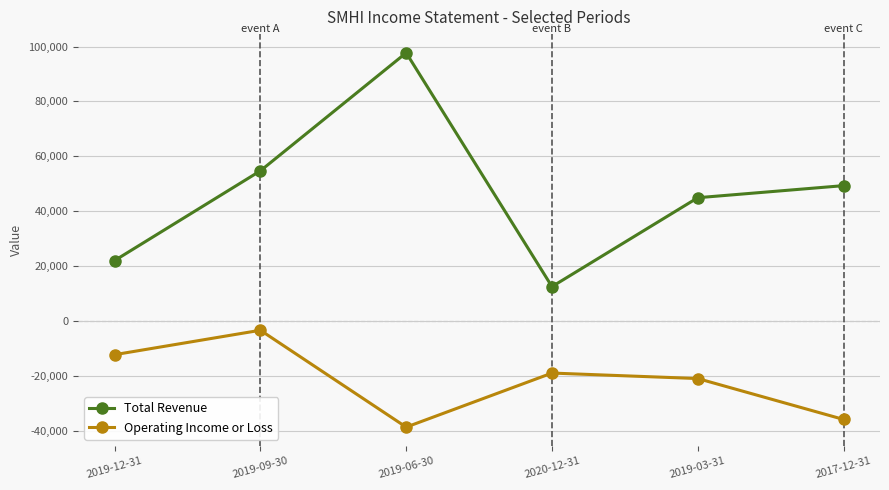

True or false: Operating Income or Loss has a value of -38700 at 2019-06-30.

True